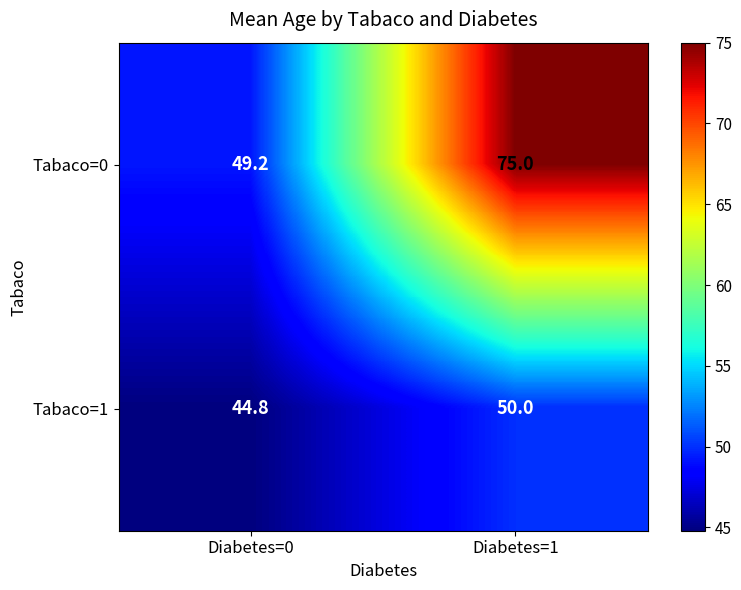

At which category is the sum across all series the highest?

Diabetes=1